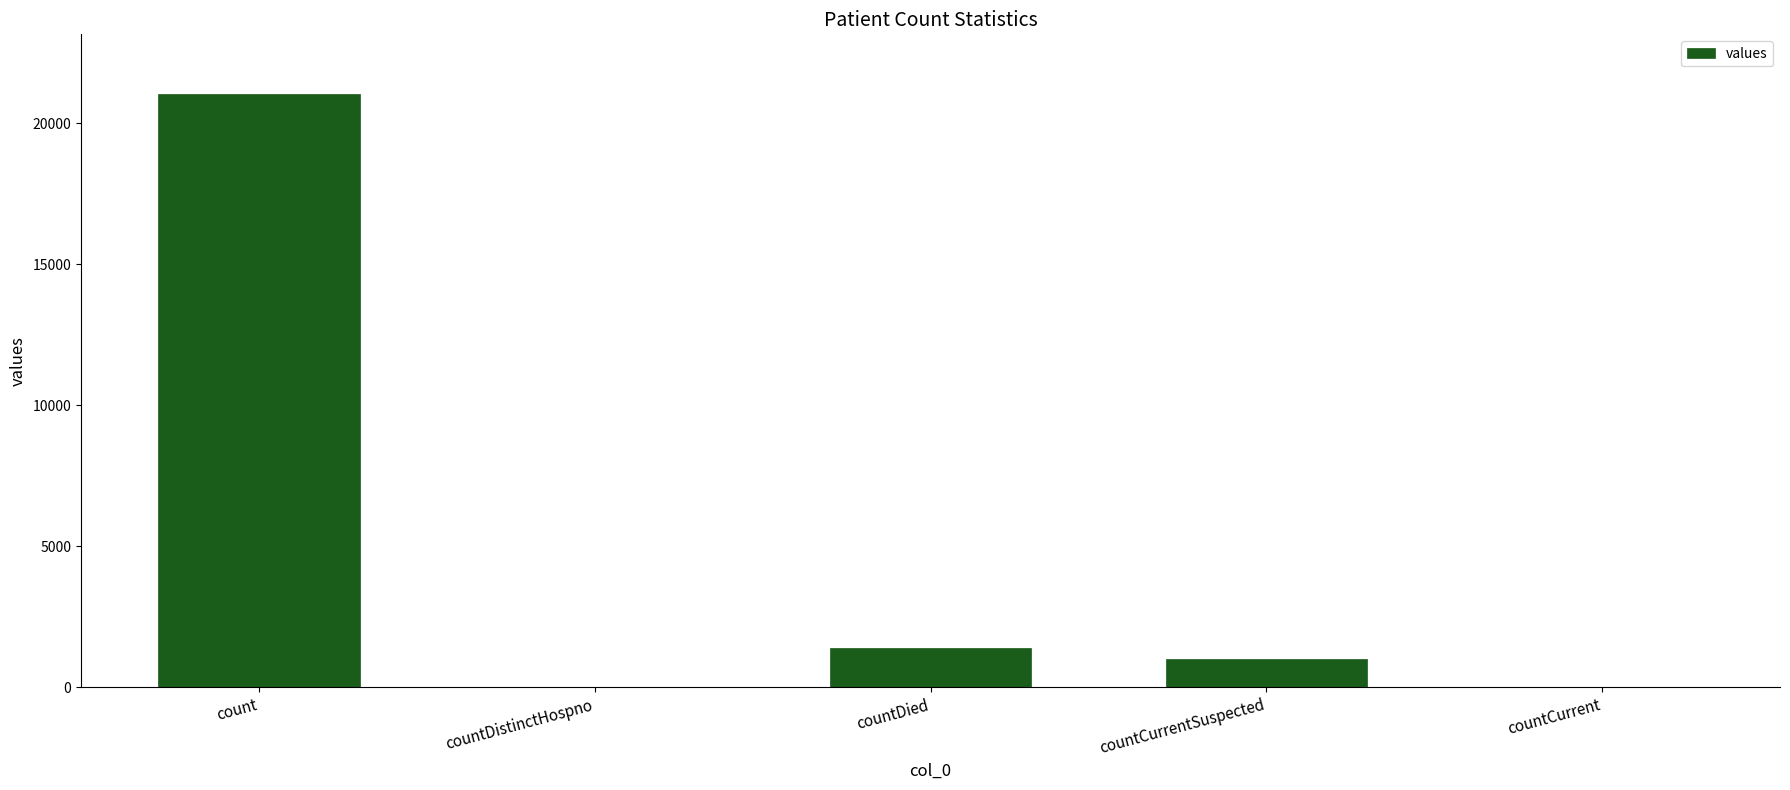

Reading left to right, transcribe all the data shown in this chart.

count=21050	countDistinctHospno=0	countDied=1405	countCurrentSuspected=1006	countCurrent=0